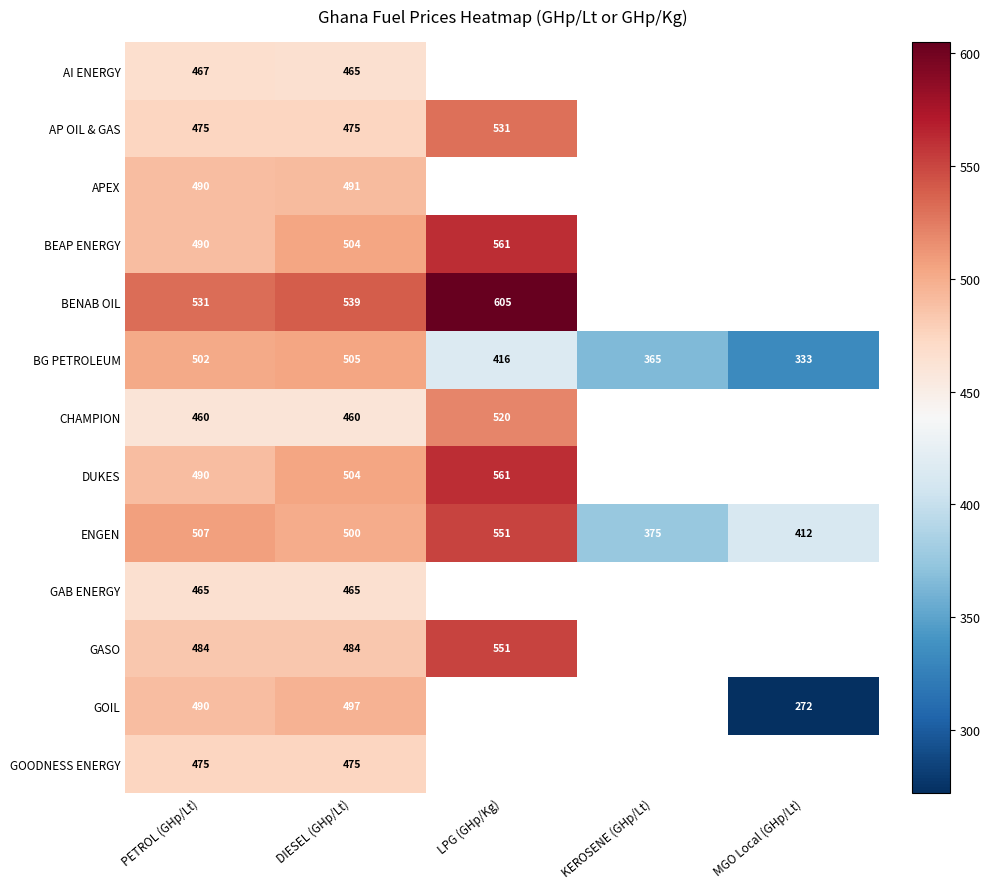

Where does the BG PETROLEUM series first go above 416?

PETROL (GHp/Lt)